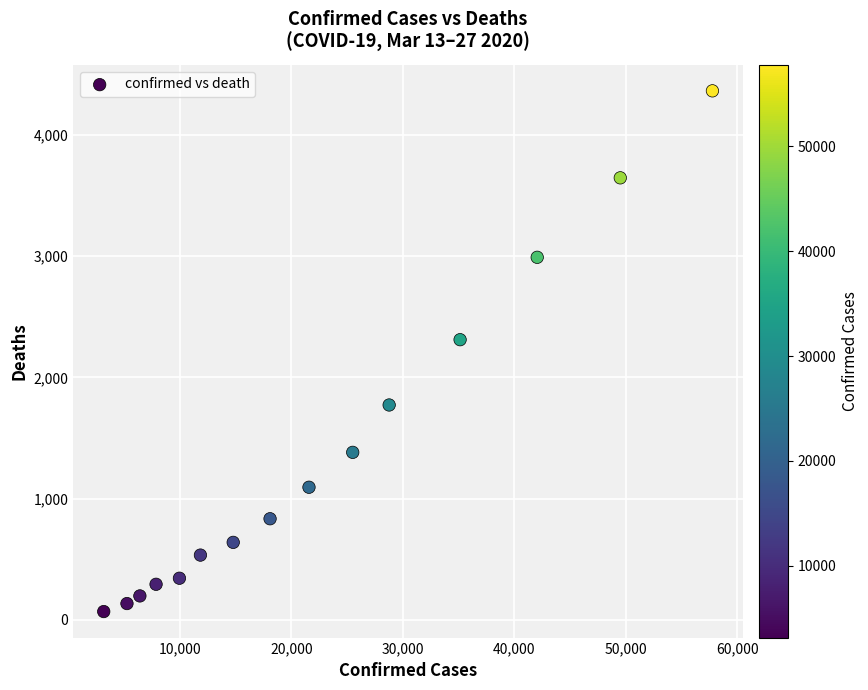

What is the range of Y values (max minus min)?

4298